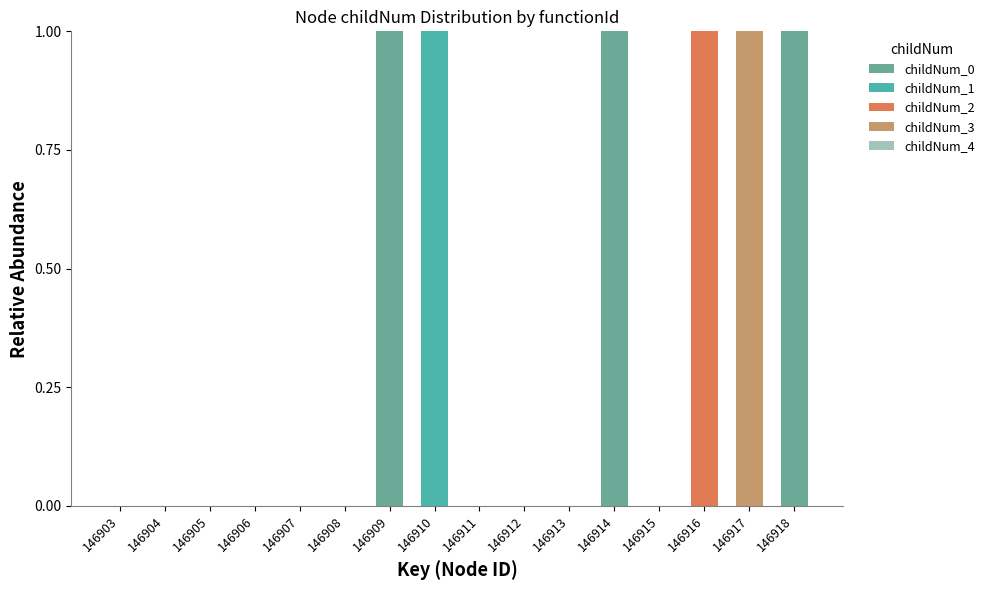

At 146915, list the series in order from largest to smallest.

childNum_0, childNum_1, childNum_2, childNum_3, childNum_4